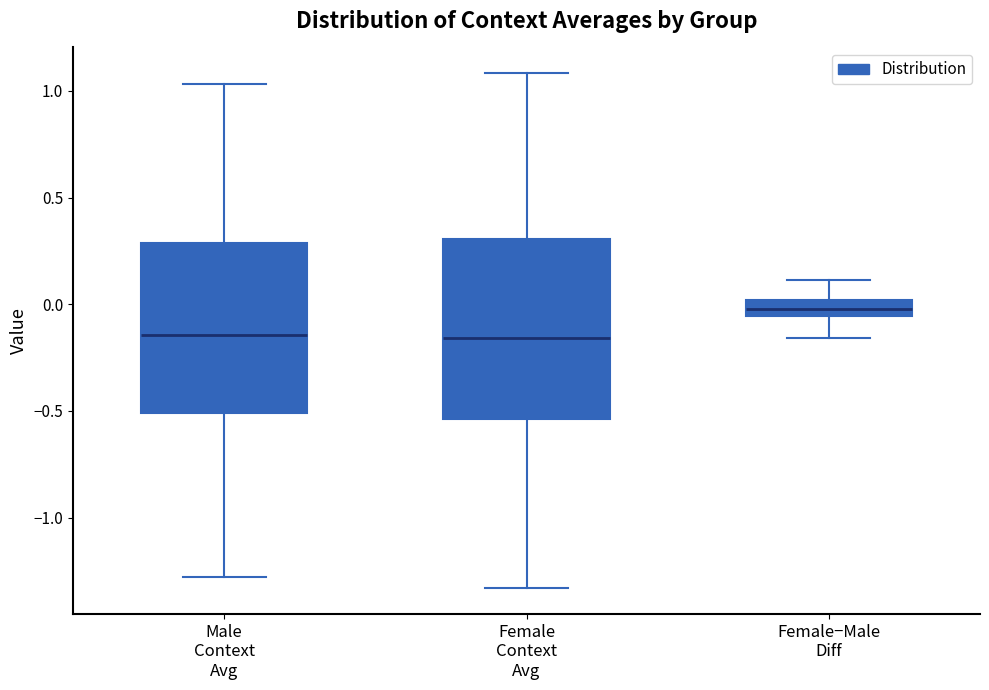

Reading left to right, transcribe this box plot: for each box, give where its median line is, the range the box spans, and where its two whiskers end, as read against the y-axis. The values are not printed on the chart, so give them approximately, as read against the axis.

Male Context Avg: median -0.15, box -0.50 to 0.30, whiskers -1.30 to 1.05
Female Context Avg: median -0.15, box -0.55 to 0.30, whiskers -1.35 to 1.10
Female−Male Diff: median 0.00 (inside the box), box -0.05 to 0.00, whiskers -0.15 to 0.10